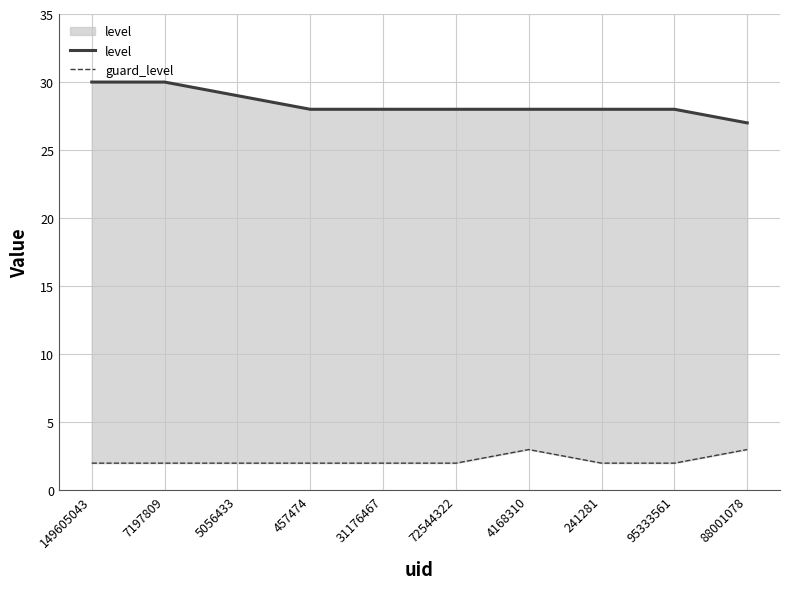

Read the level value at 95333561.

28